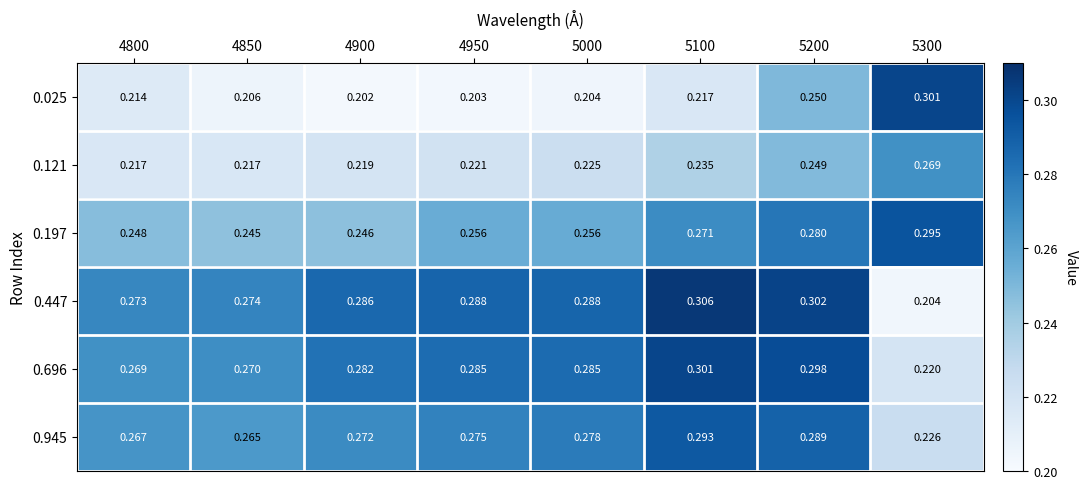

Is the value of 0.025 at 5000 greater than the value of 0.121 at 5000?

No